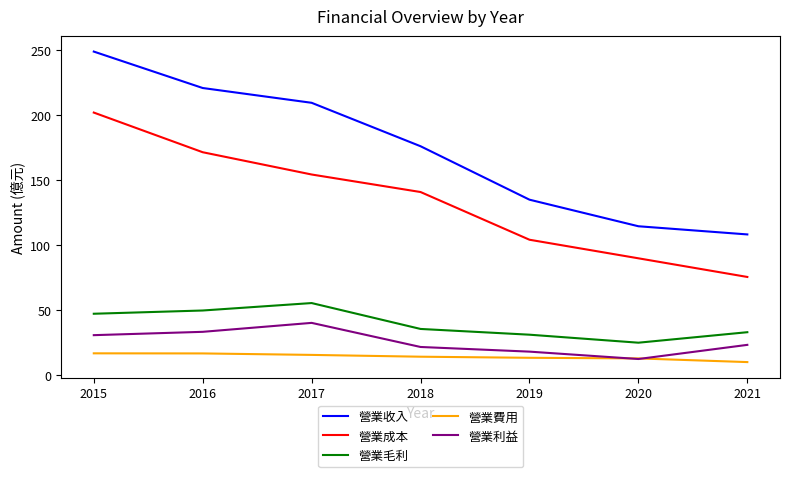

At which category is the sum across all series the highest?

2015